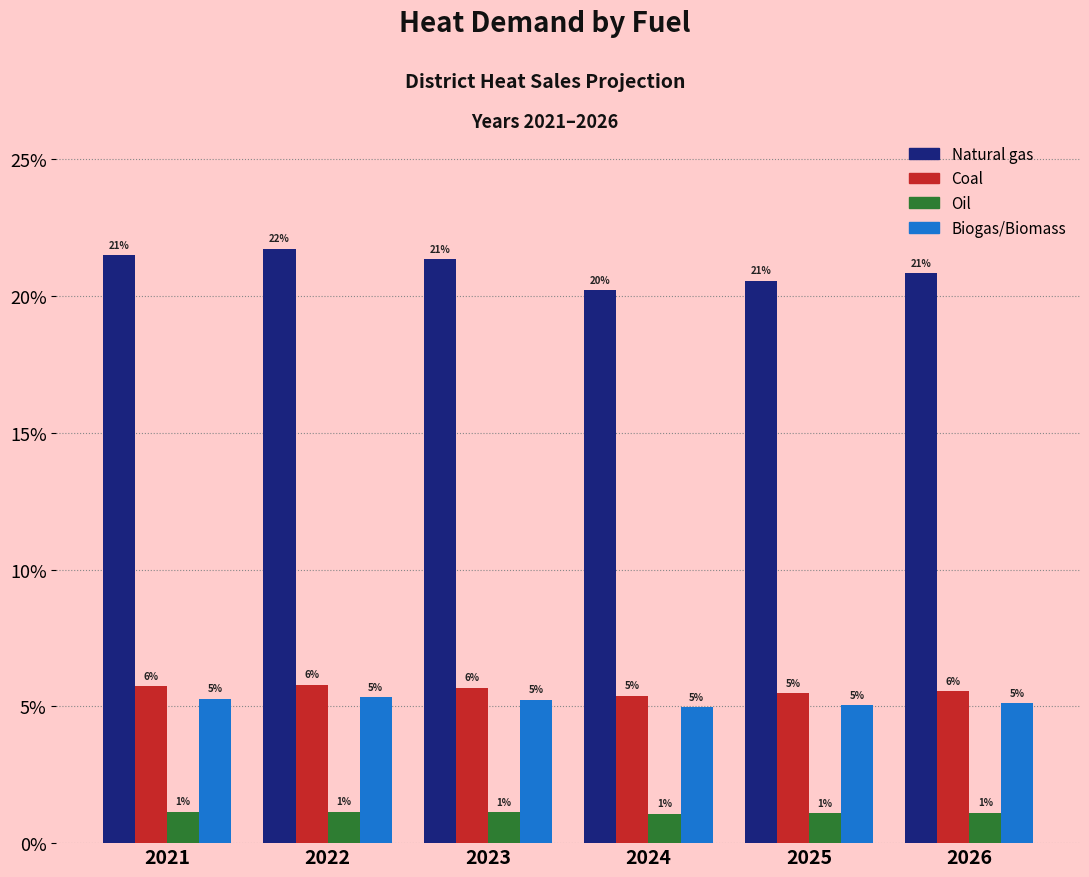

At 2021, list the series in order from largest to smallest.

Natural gas, Coal, Biogas/Biomass, Oil